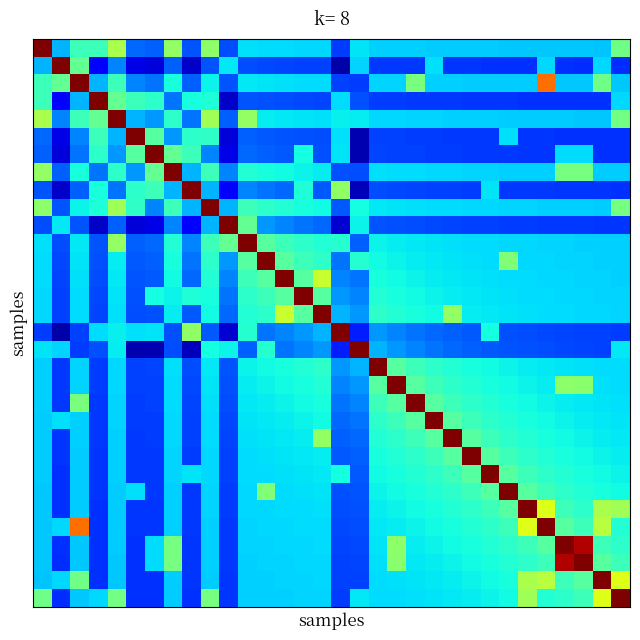

Reading left to right, transcribe all the data shown in this chart.

row_0: 1.0	0.3	0.4	0.4	0.6	0.2	0.2	0.5	0.2	0.5	0.2	0.3	0.3	0.3	0.3	0.3	0.2	0.3	0.3	0.3	0.3	0.3	0.3	0.3	0.3	0.3	0.3	0.3	0.3	0.3	0.3	0.5
row_1: 0.3	1.0	0.5	0.1	0.3	0.1	0.1	0.2	0.1	0.2	0.4	0.2	0.2	0.2	0.2	0.2	0.0	0.3	0.2	0.2	0.2	0.3	0.2	0.2	0.2	0.2	0.2	0.3	0.2	0.2	0.3	0.2
row_2: 0.4	0.5	1.0	0.3	0.4	0.3	0.2	0.4	0.2	0.4	0.2	0.4	0.3	0.3	0.3	0.3	0.2	0.2	0.3	0.3	0.5	0.3	0.3	0.3	0.3	0.3	0.3	0.8	0.3	0.3	0.5	0.3
row_3: 0.4	0.1	0.3	1.0	0.5	0.4	0.4	0.2	0.4	0.4	0.1	0.2	0.2	0.2	0.2	0.2	0.3	0.2	0.2	0.2	0.2	0.2	0.2	0.2	0.2	0.2	0.2	0.2	0.2	0.2	0.2	0.3
row_4: 0.6	0.3	0.4	0.5	1.0	0.3	0.3	0.4	0.2	0.5	0.2	0.5	0.4	0.4	0.3	0.3	0.4	0.4	0.3	0.3	0.3	0.3	0.3	0.3	0.3	0.3	0.3	0.3	0.3	0.3	0.3	0.5
row_5: 0.2	0.1	0.3	0.4	0.3	1.0	0.5	0.3	0.4	0.4	0.1	0.2	0.2	0.2	0.2	0.2	0.3	0.0	0.2	0.2	0.2	0.2	0.2	0.2	0.2	0.3	0.2	0.2	0.2	0.2	0.2	0.2
row_6: 0.2	0.1	0.2	0.4	0.3	0.5	1.0	0.5	0.4	0.3	0.1	0.2	0.2	0.2	0.4	0.2	0.3	0.0	0.2	0.2	0.2	0.2	0.2	0.2	0.2	0.2	0.2	0.2	0.3	0.3	0.2	0.2
row_7: 0.5	0.2	0.4	0.2	0.4	0.3	0.5	1.0	0.3	0.4	0.3	0.4	0.4	0.4	0.4	0.4	0.2	0.2	0.3	0.3	0.3	0.3	0.3	0.3	0.3	0.3	0.3	0.3	0.5	0.5	0.3	0.3
row_8: 0.2	0.1	0.2	0.4	0.2	0.4	0.4	0.3	1.0	0.3	0.1	0.3	0.2	0.2	0.4	0.2	0.5	0.1	0.2	0.2	0.2	0.2	0.2	0.2	0.4	0.2	0.2	0.2	0.2	0.2	0.2	0.2
row_9: 0.5	0.2	0.4	0.4	0.5	0.4	0.3	0.4	0.3	1.0	0.3	0.4	0.4	0.4	0.4	0.4	0.2	0.4	0.4	0.3	0.3	0.3	0.3	0.3	0.3	0.3	0.3	0.3	0.3	0.3	0.3	0.5
row_10: 0.2	0.4	0.2	0.1	0.2	0.1	0.1	0.3	0.1	0.3	1.0	0.5	0.3	0.3	0.2	0.2	0.1	0.4	0.2	0.2	0.2	0.2	0.2	0.2	0.2	0.2	0.2	0.2	0.2	0.2	0.2	0.2
row_11: 0.3	0.2	0.4	0.2	0.5	0.2	0.2	0.4	0.3	0.4	0.5	1.0	0.5	0.4	0.4	0.4	0.4	0.2	0.4	0.4	0.4	0.3	0.3	0.3	0.3	0.3	0.3	0.3	0.3	0.3	0.3	0.3
row_12: 0.3	0.2	0.3	0.2	0.4	0.2	0.2	0.4	0.2	0.4	0.3	0.5	1.0	0.5	0.4	0.4	0.2	0.4	0.4	0.4	0.4	0.4	0.3	0.3	0.3	0.5	0.3	0.3	0.3	0.3	0.3	0.3
row_13: 0.3	0.2	0.3	0.2	0.4	0.2	0.2	0.4	0.2	0.4	0.3	0.4	0.5	1.0	0.5	0.6	0.3	0.2	0.4	0.4	0.4	0.4	0.4	0.3	0.3	0.3	0.3	0.3	0.3	0.3	0.3	0.3
row_14: 0.3	0.2	0.3	0.2	0.3	0.2	0.4	0.4	0.4	0.4	0.2	0.4	0.4	0.5	1.0	0.5	0.3	0.3	0.4	0.4	0.4	0.4	0.4	0.4	0.3	0.3	0.3	0.3	0.3	0.3	0.3	0.3
row_15: 0.3	0.2	0.3	0.2	0.3	0.2	0.2	0.4	0.2	0.4	0.2	0.4	0.4	0.6	0.5	1.0	0.3	0.3	0.4	0.4	0.4	0.4	0.5	0.4	0.4	0.3	0.3	0.3	0.3	0.3	0.3	0.3
row_16: 0.2	0.0	0.2	0.3	0.4	0.3	0.3	0.2	0.5	0.2	0.1	0.4	0.2	0.3	0.3	0.3	1.0	0.2	0.3	0.3	0.2	0.2	0.2	0.2	0.4	0.2	0.2	0.2	0.2	0.2	0.2	0.2
row_17: 0.3	0.3	0.2	0.2	0.4	0.0	0.0	0.2	0.1	0.4	0.4	0.2	0.4	0.2	0.3	0.3	0.2	1.0	0.3	0.3	0.3	0.2	0.2	0.2	0.2	0.2	0.2	0.2	0.2	0.2	0.2	0.4
row_18: 0.3	0.2	0.3	0.2	0.3	0.2	0.2	0.3	0.2	0.4	0.2	0.4	0.4	0.4	0.4	0.4	0.3	0.3	1.0	0.5	0.4	0.4	0.4	0.4	0.4	0.4	0.4	0.4	0.3	0.3	0.3	0.3
row_19: 0.3	0.2	0.3	0.2	0.3	0.2	0.2	0.3	0.2	0.3	0.2	0.4	0.4	0.4	0.4	0.4	0.3	0.3	0.5	1.0	0.5	0.4	0.4	0.4	0.4	0.4	0.4	0.4	0.5	0.5	0.3	0.3
row_20: 0.3	0.2	0.5	0.2	0.3	0.2	0.2	0.3	0.2	0.3	0.2	0.4	0.4	0.4	0.4	0.4	0.2	0.3	0.4	0.5	1.0	0.5	0.4	0.4	0.4	0.4	0.4	0.4	0.4	0.4	0.3	0.3
row_21: 0.3	0.3	0.3	0.2	0.3	0.2	0.2	0.3	0.2	0.3	0.2	0.3	0.4	0.4	0.4	0.4	0.2	0.2	0.4	0.4	0.5	1.0	0.5	0.4	0.4	0.4	0.4	0.4	0.4	0.4	0.4	0.3
row_22: 0.3	0.2	0.3	0.2	0.3	0.2	0.2	0.3	0.2	0.3	0.2	0.3	0.3	0.4	0.4	0.5	0.2	0.2	0.4	0.4	0.4	0.5	1.0	0.5	0.4	0.4	0.4	0.4	0.4	0.4	0.4	0.4
row_23: 0.3	0.2	0.3	0.2	0.3	0.2	0.2	0.3	0.2	0.3	0.2	0.3	0.3	0.3	0.4	0.4	0.2	0.2	0.4	0.4	0.4	0.4	0.5	1.0	0.5	0.4	0.4	0.4	0.4	0.4	0.4	0.4
row_24: 0.3	0.2	0.3	0.2	0.3	0.2	0.2	0.3	0.4	0.3	0.2	0.3	0.3	0.3	0.3	0.4	0.4	0.2	0.4	0.4	0.4	0.4	0.4	0.5	1.0	0.5	0.4	0.4	0.4	0.4	0.4	0.4
row_25: 0.3	0.2	0.3	0.2	0.3	0.3	0.2	0.3	0.2	0.3	0.2	0.3	0.5	0.3	0.3	0.3	0.2	0.2	0.4	0.4	0.4	0.4	0.4	0.4	0.5	1.0	0.5	0.4	0.4	0.4	0.4	0.4
row_26: 0.3	0.2	0.3	0.2	0.3	0.2	0.2	0.3	0.2	0.3	0.2	0.3	0.3	0.3	0.3	0.3	0.2	0.2	0.4	0.4	0.4	0.4	0.4	0.4	0.4	0.5	1.0	0.6	0.4	0.4	0.6	0.5
row_27: 0.3	0.3	0.8	0.2	0.3	0.2	0.2	0.3	0.2	0.3	0.2	0.3	0.3	0.3	0.3	0.3	0.2	0.2	0.4	0.4	0.4	0.4	0.4	0.4	0.4	0.4	0.6	1.0	0.5	0.4	0.6	0.4
row_28: 0.3	0.2	0.3	0.2	0.3	0.2	0.3	0.5	0.2	0.3	0.2	0.3	0.3	0.3	0.3	0.3	0.2	0.2	0.3	0.5	0.4	0.4	0.4	0.4	0.4	0.4	0.4	0.5	1.0	1.0	0.4	0.4
row_29: 0.3	0.2	0.3	0.2	0.3	0.2	0.3	0.5	0.2	0.3	0.2	0.3	0.3	0.3	0.3	0.3	0.2	0.2	0.3	0.5	0.4	0.4	0.4	0.4	0.4	0.4	0.4	0.4	1.0	1.0	0.5	0.4
row_30: 0.3	0.3	0.5	0.2	0.3	0.2	0.2	0.3	0.2	0.3	0.2	0.3	0.3	0.3	0.3	0.3	0.2	0.2	0.3	0.3	0.3	0.4	0.4	0.4	0.4	0.4	0.6	0.6	0.4	0.5	1.0	0.6
row_31: 0.5	0.2	0.3	0.3	0.5	0.2	0.2	0.3	0.2	0.5	0.2	0.3	0.3	0.3	0.3	0.3	0.2	0.4	0.3	0.3	0.3	0.3	0.4	0.4	0.4	0.4	0.5	0.4	0.4	0.4	0.6	1.0